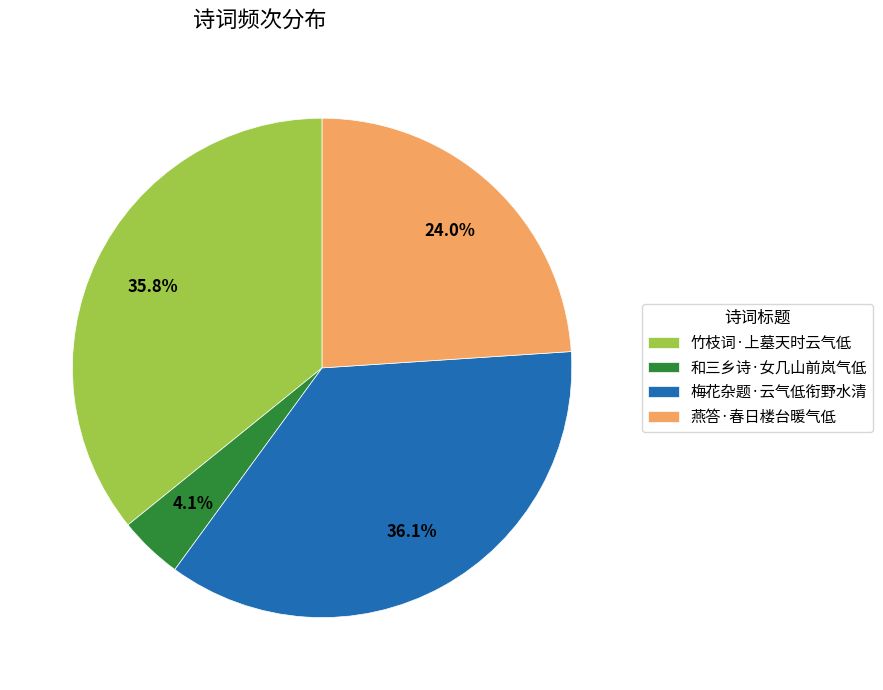

What is the smallest slice in the pie chart?

和三乡诗·女几山前岚气低